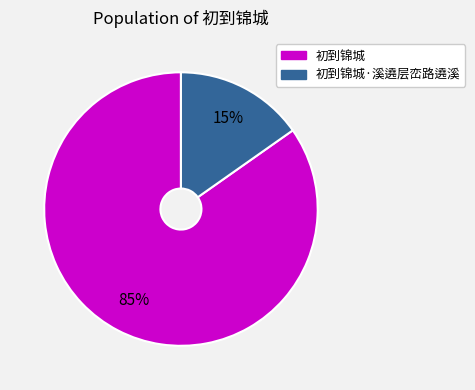

Count the number of slices in the pie.

2